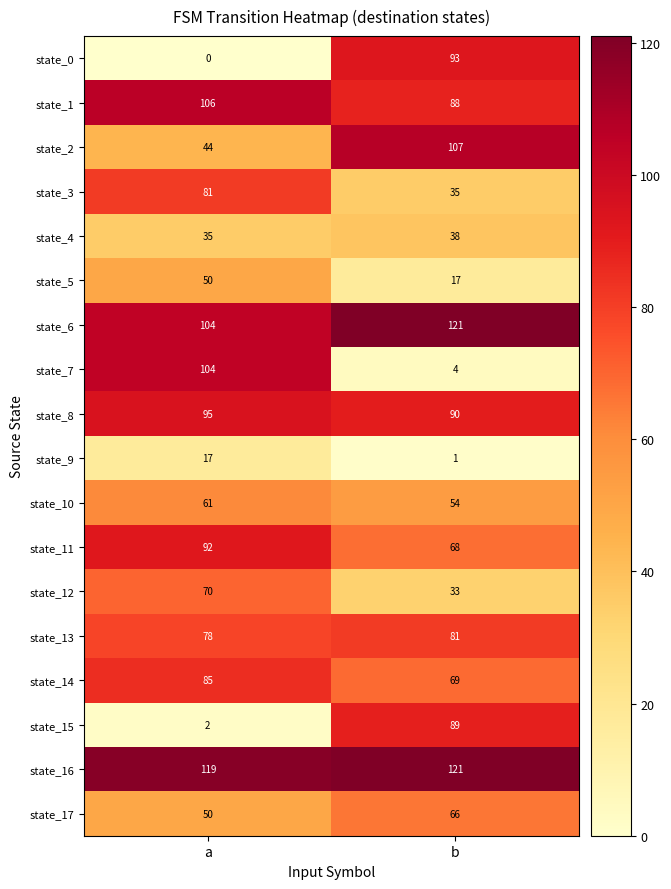

What value does the state_2 series have at b?

107